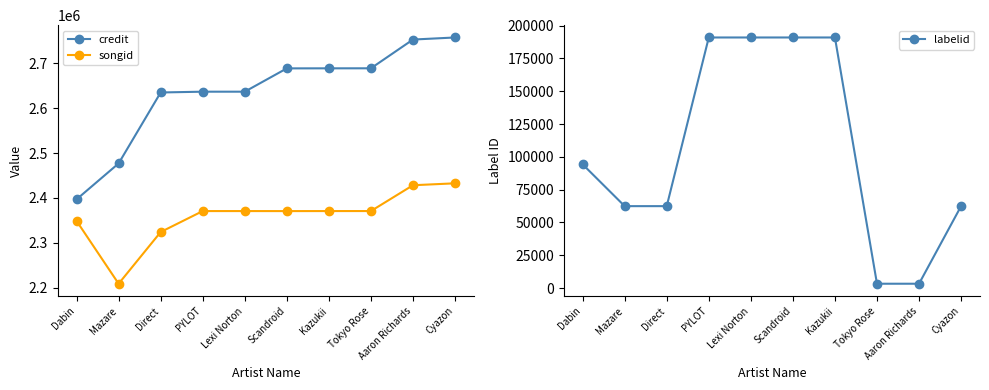

Which has a higher value, Direct or Cyazon?

Cyazon